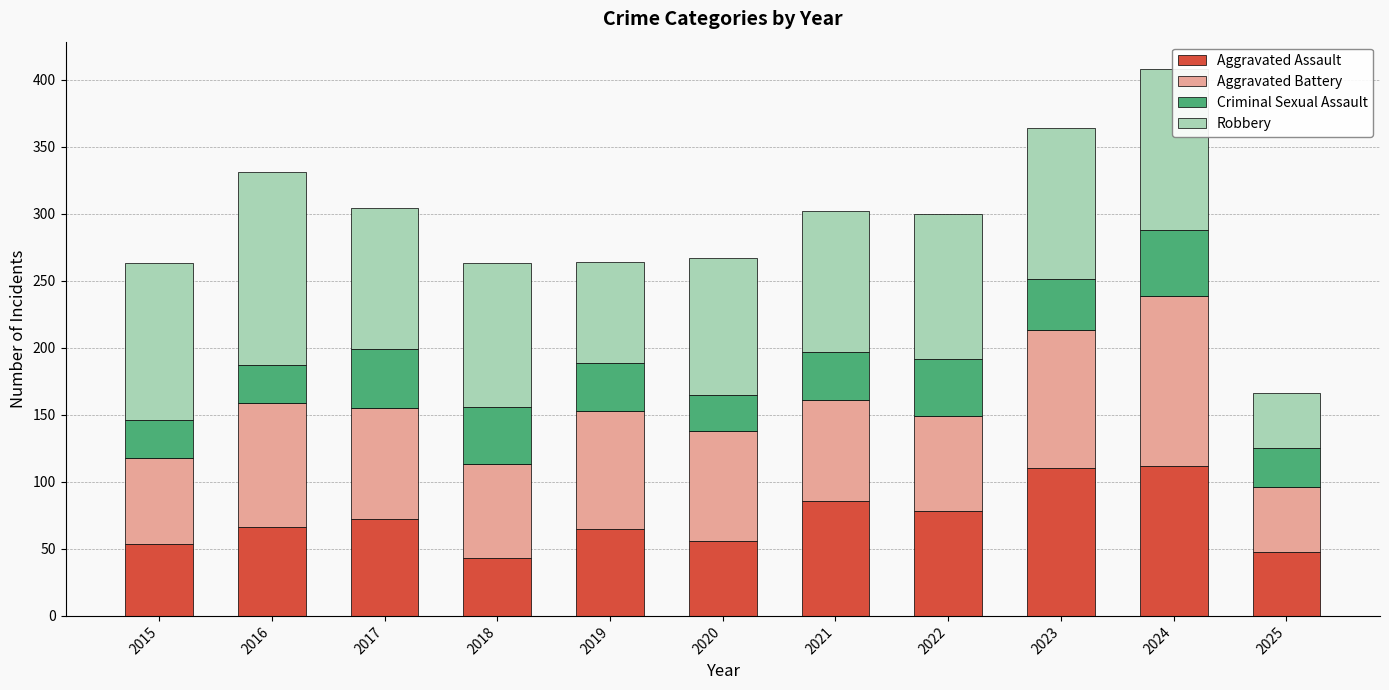

What is the highest value of the Aggravated Assault series?

112